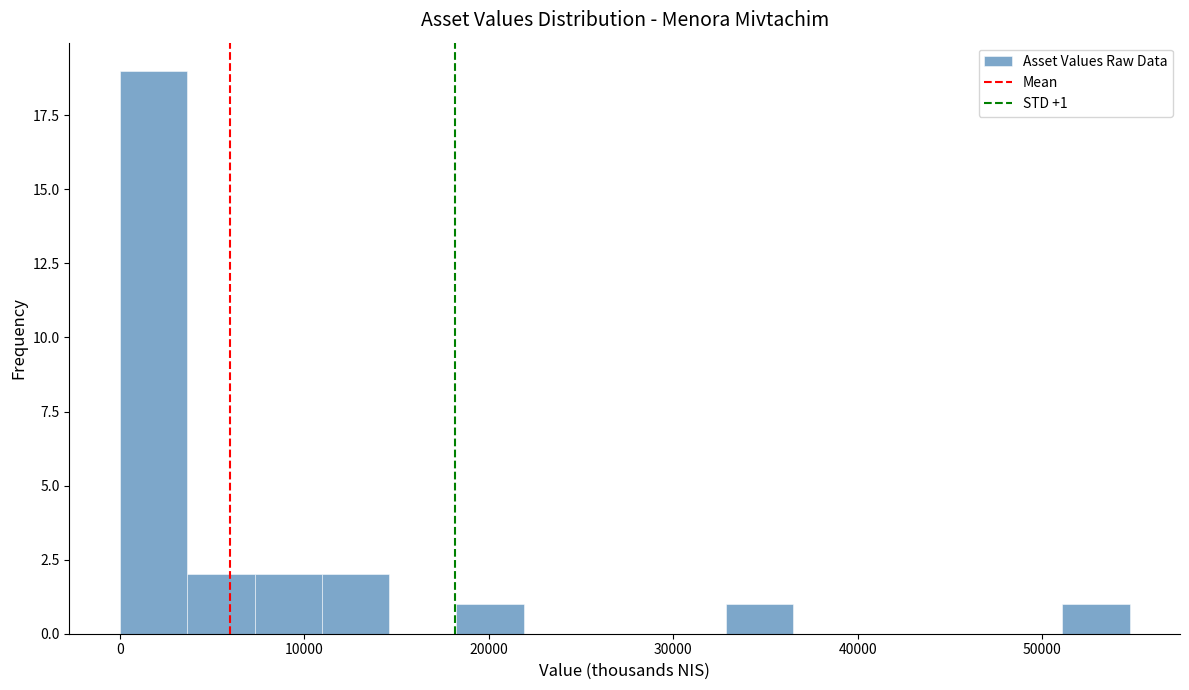

Read against the x-axis, roughly where is the centre of the tallest bar?

2000